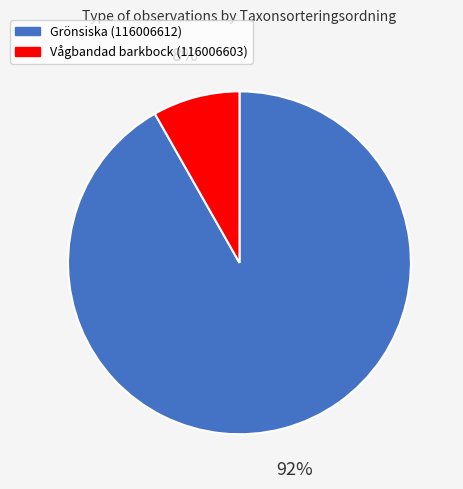

Which slice is the smallest?

Vågbandad barkbock (116006603)